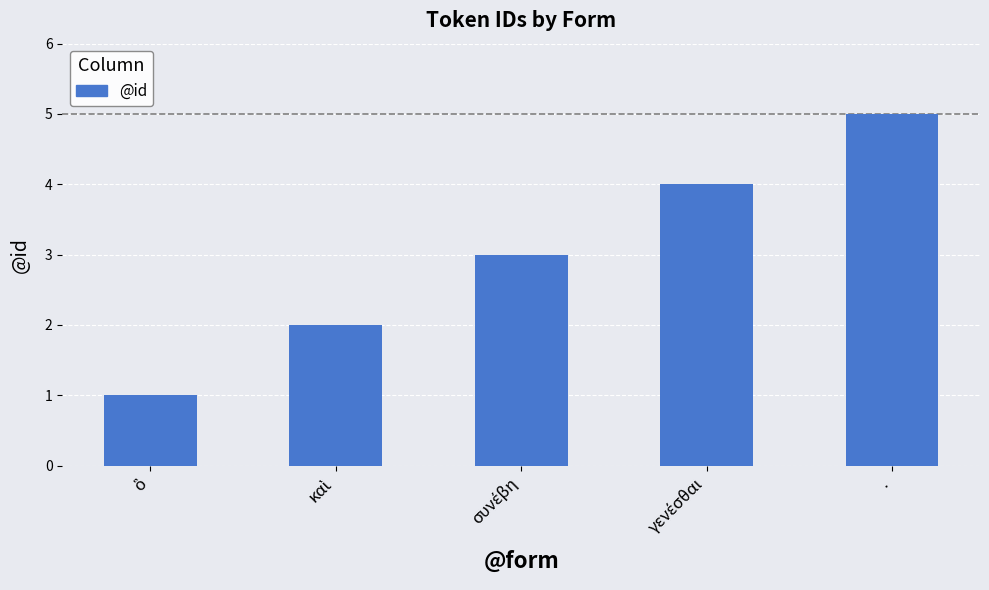

The value at . is 2. True or false?

False